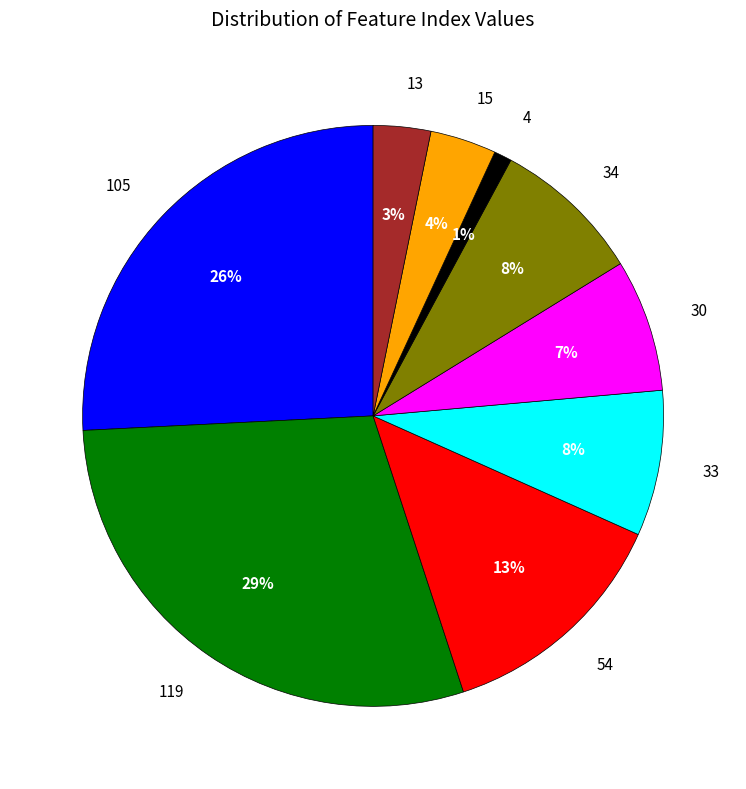

Is it true that 119 is 29% of the pie?

True